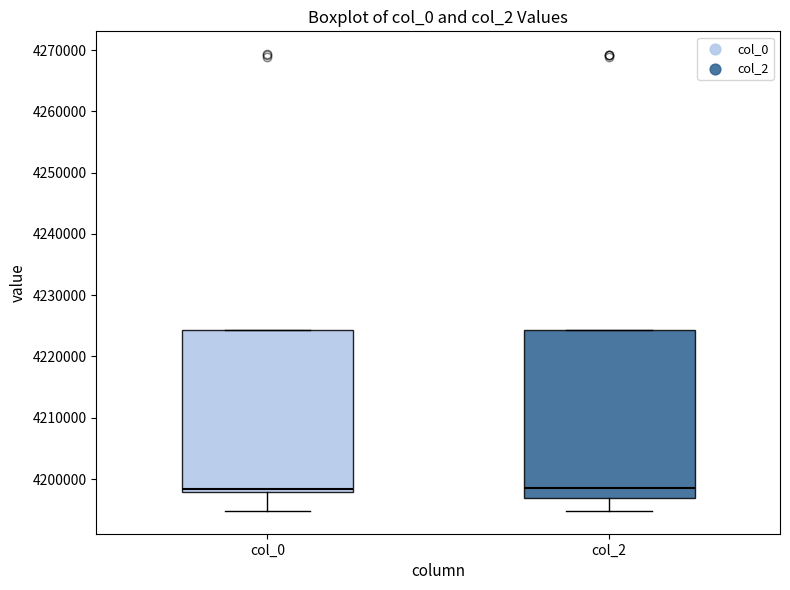

Where is the upper edge of the box for col_2 on the y-axis? The values are not printed on the chart, so give them approximately, as read against the axis.

4224000